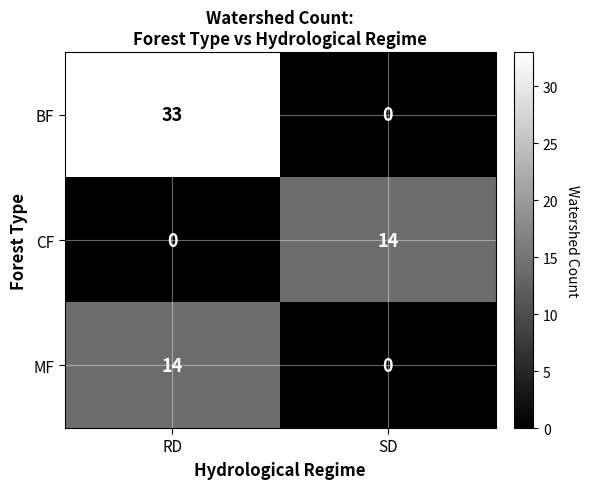

Reading right to left, what are all the values shown in this chart?

BF: 0	33
CF: 14	0
MF: 0	14